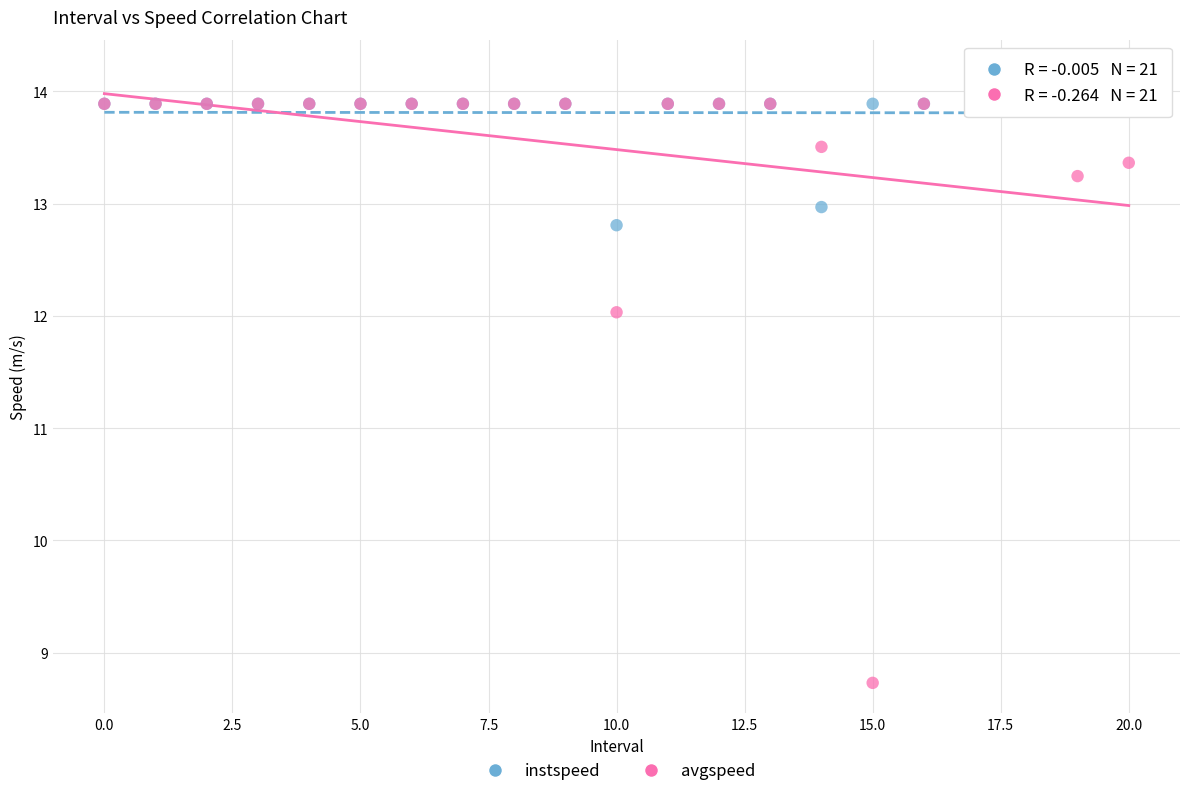

Across all series, what Y value is closest to 11?

12.0